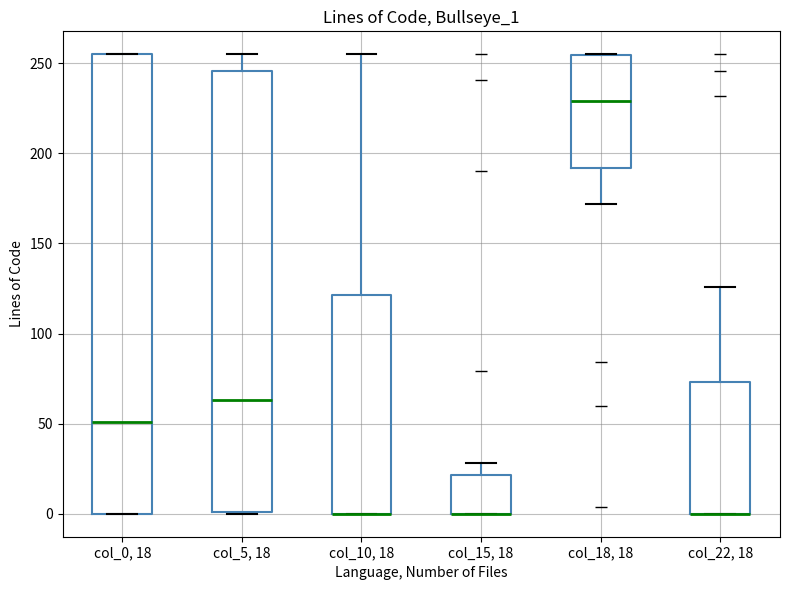

Reading left to right, transcribe this box plot: for each box, give where its median line is, the range the box spans, and where its two whiskers end, as read against the y-axis. The values are not printed on the chart, so give them approximately, as read against the axis.

col_0, 18: median 50, box 0 to 255, whiskers 0 to 255
col_5, 18: median 65, box 0 to 245, whiskers 0 to 255
col_10, 18: median 0 (drawn on the box's lower edge), box 0 to 120, whiskers 0 to 255
col_15, 18: median 0 (drawn on the box's lower edge), box 0 to 20, whiskers 0 to 30
col_18, 18: median 230, box 190 to 255, whiskers 170 to 255
col_22, 18: median 0 (drawn on the box's lower edge), box 0 to 75, whiskers 0 to 125